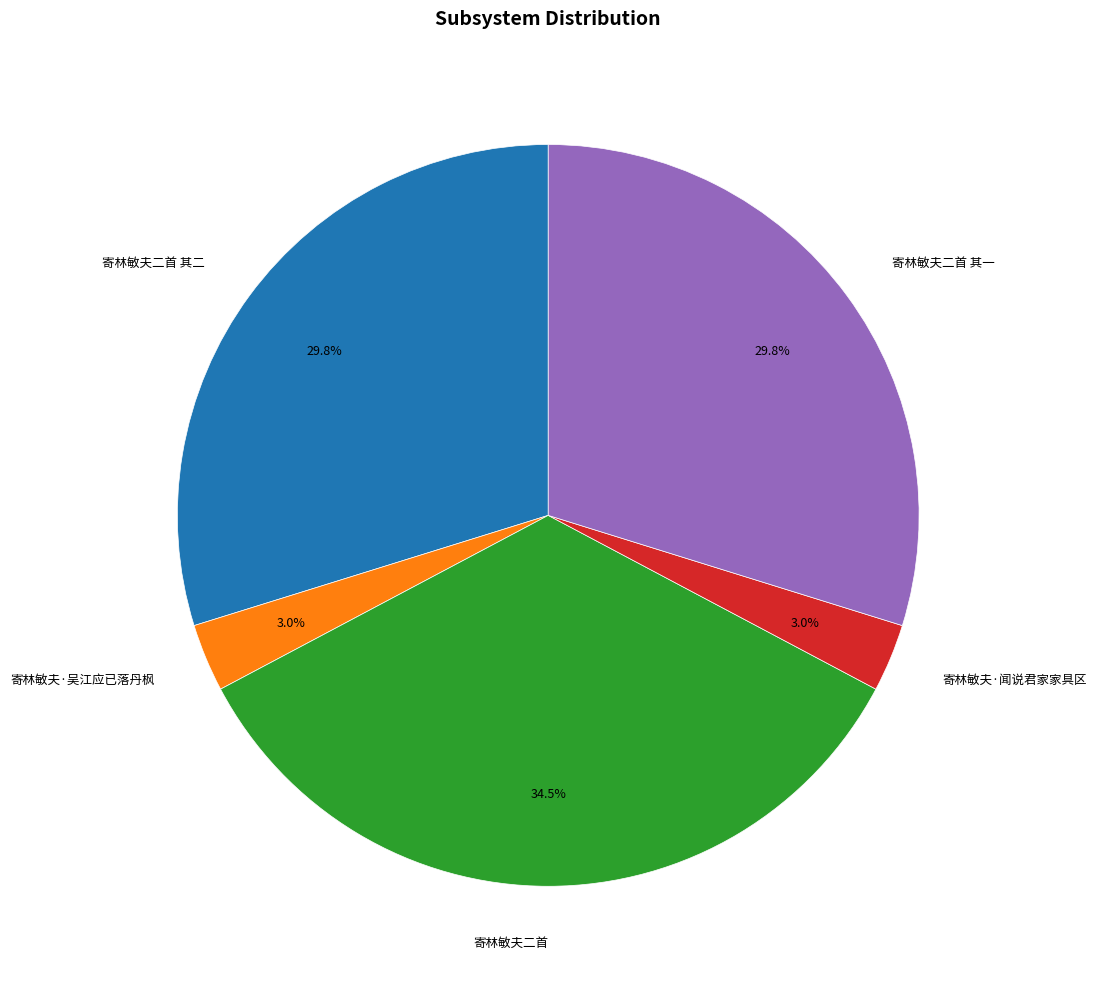

Combined, do 寄林敏夫二首 其一 and 寄林敏夫·闻说君家家具区 account for over 50%?

No